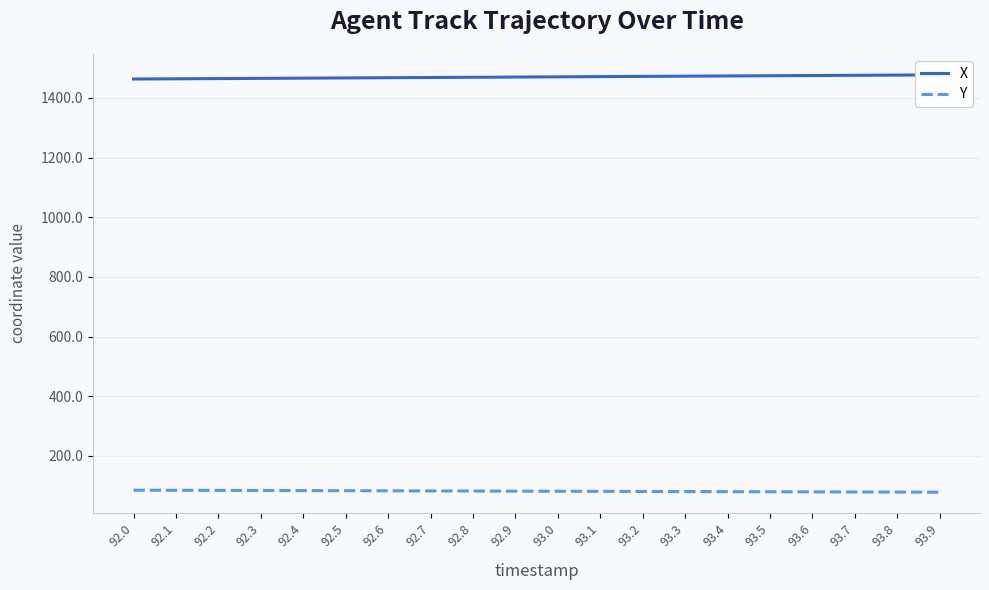

What are all the series names shown in the legend?

X, Y